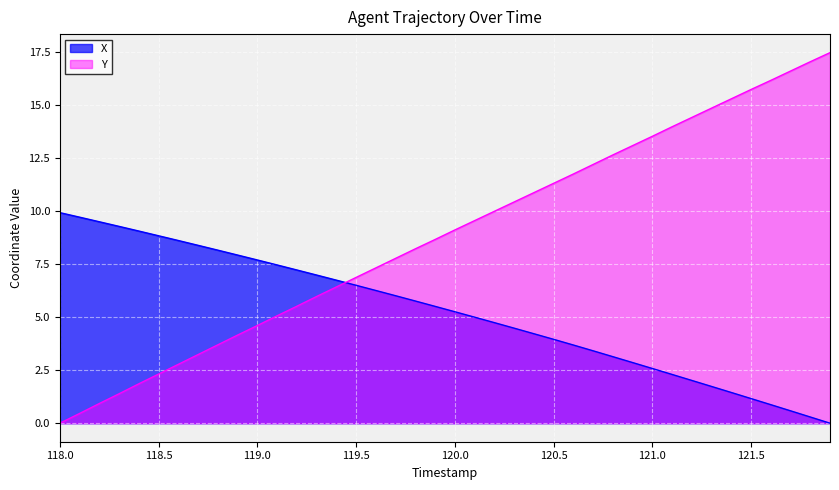

At which label does Y reach its minimum?

118.0